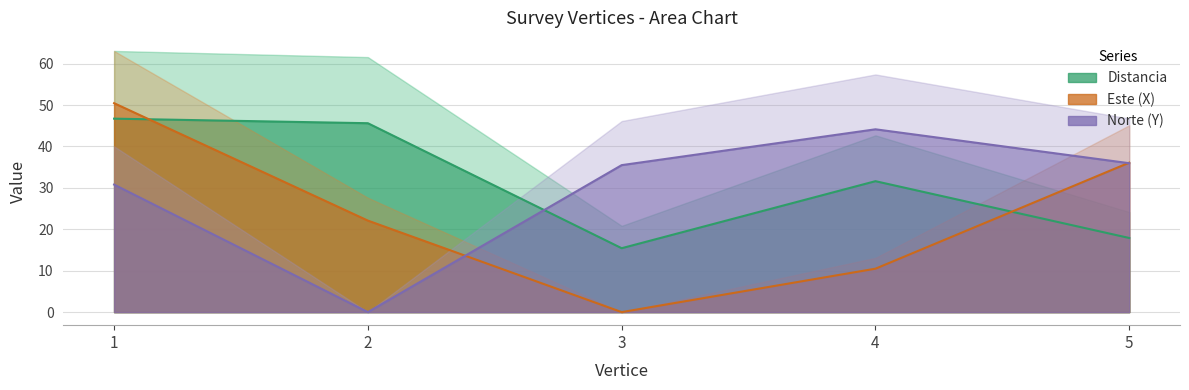

Which series changed the most between 3 and 5?

Este (X)